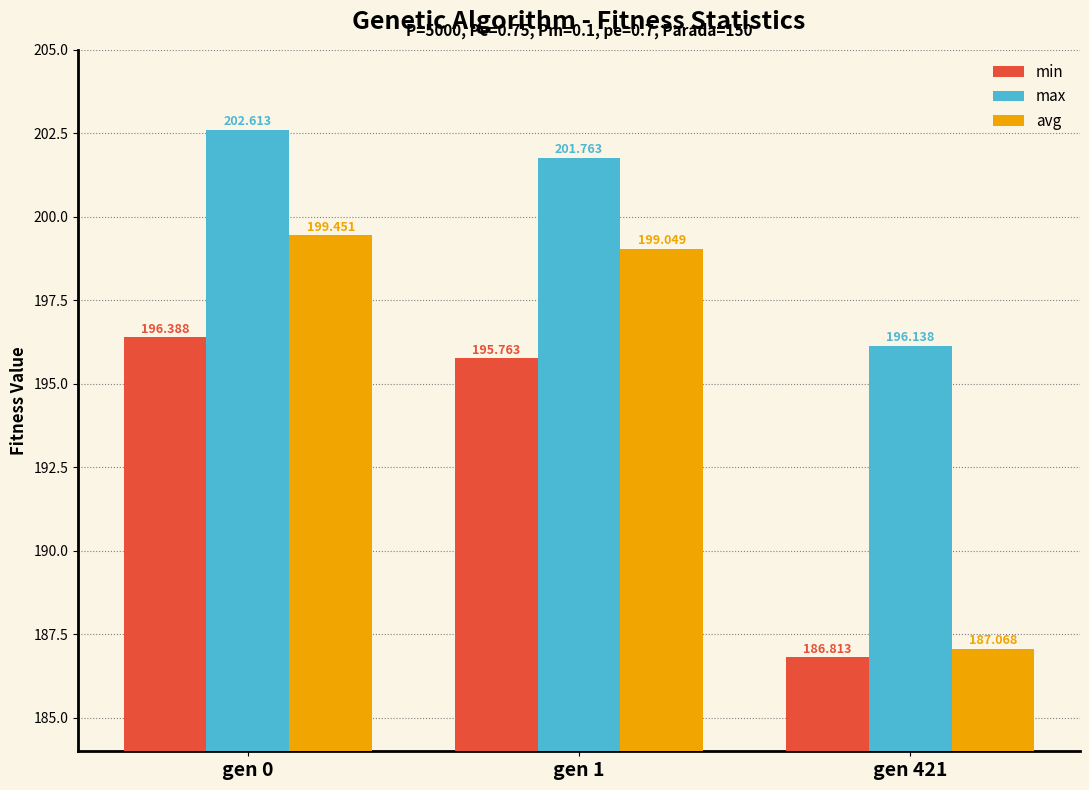

At which label does avg reach its peak?

gen 0